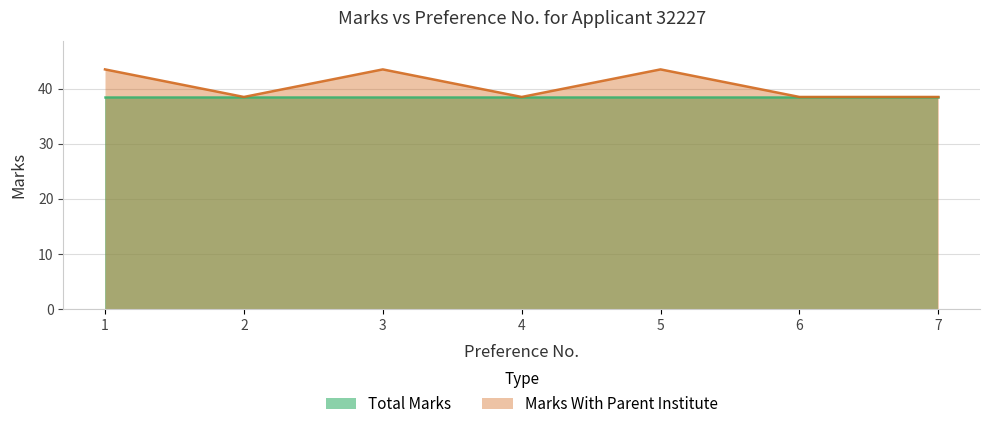

Rank the series by their maximum value, from lowest to highest.

Total Marks, Marks With Parent Institute